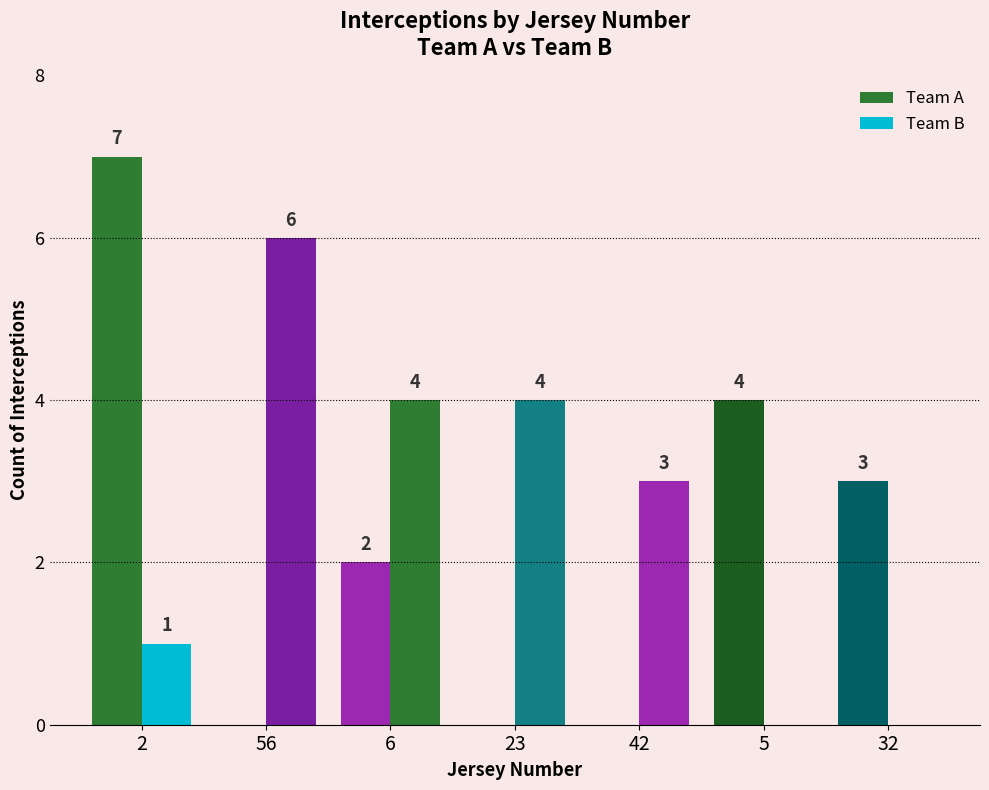

How many data points does each series have?

7